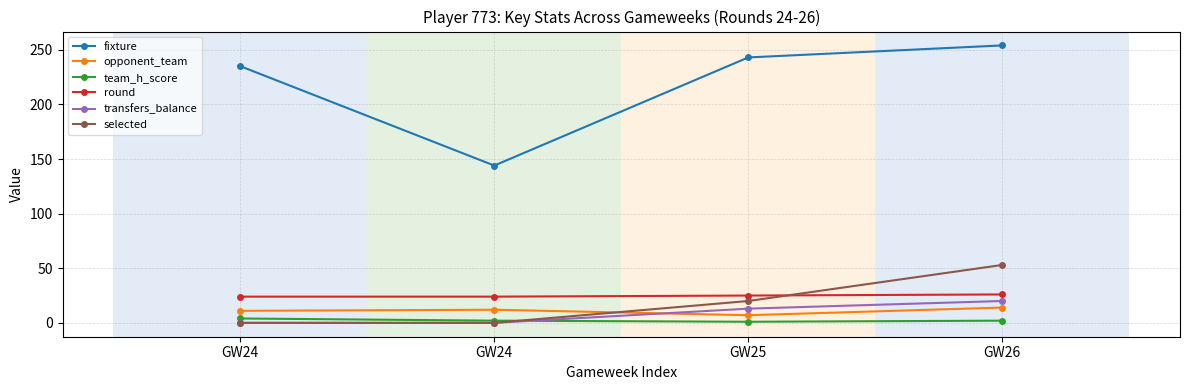

Between GW24 and GW26, which series saw the biggest shift?

fixture